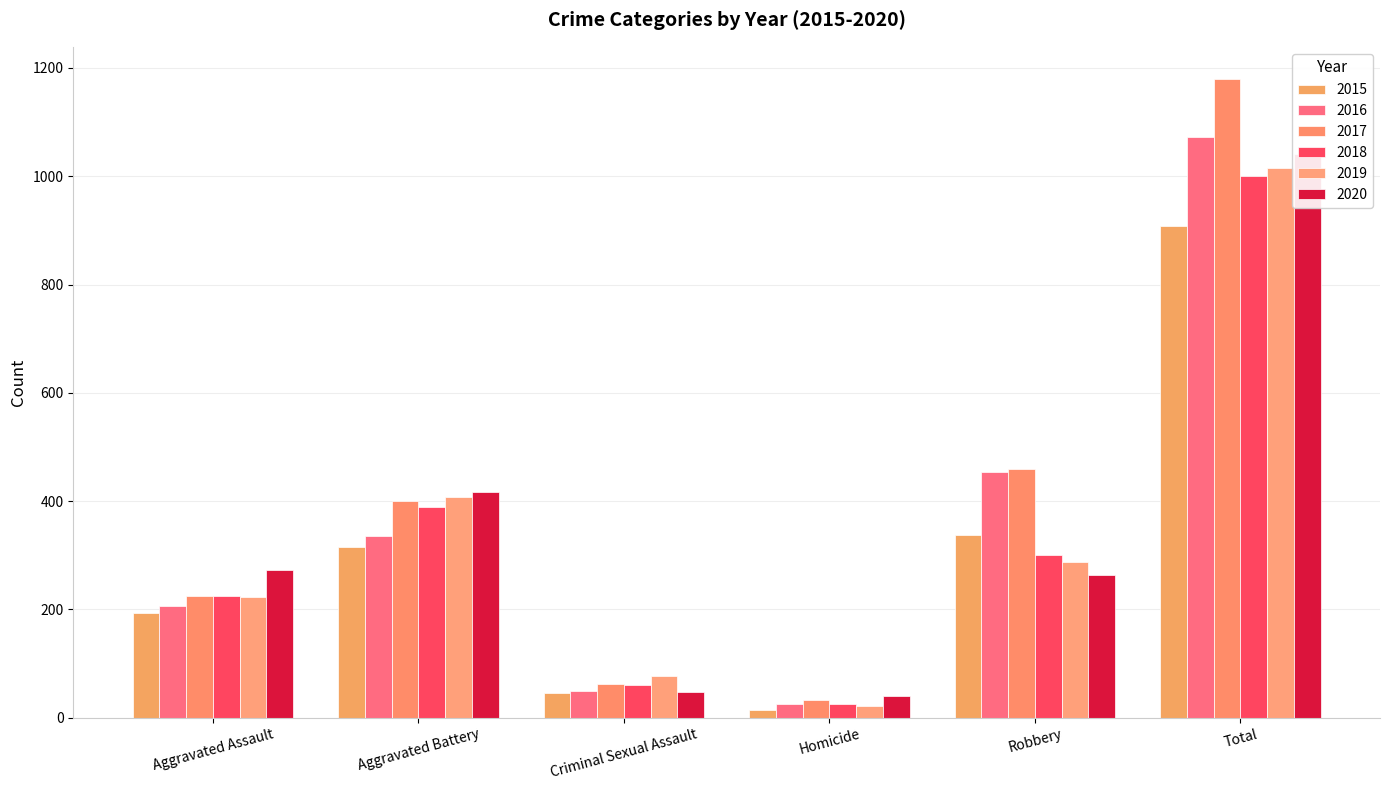

True or false: 2018 has a value of 112 at Aggravated Assault.

False